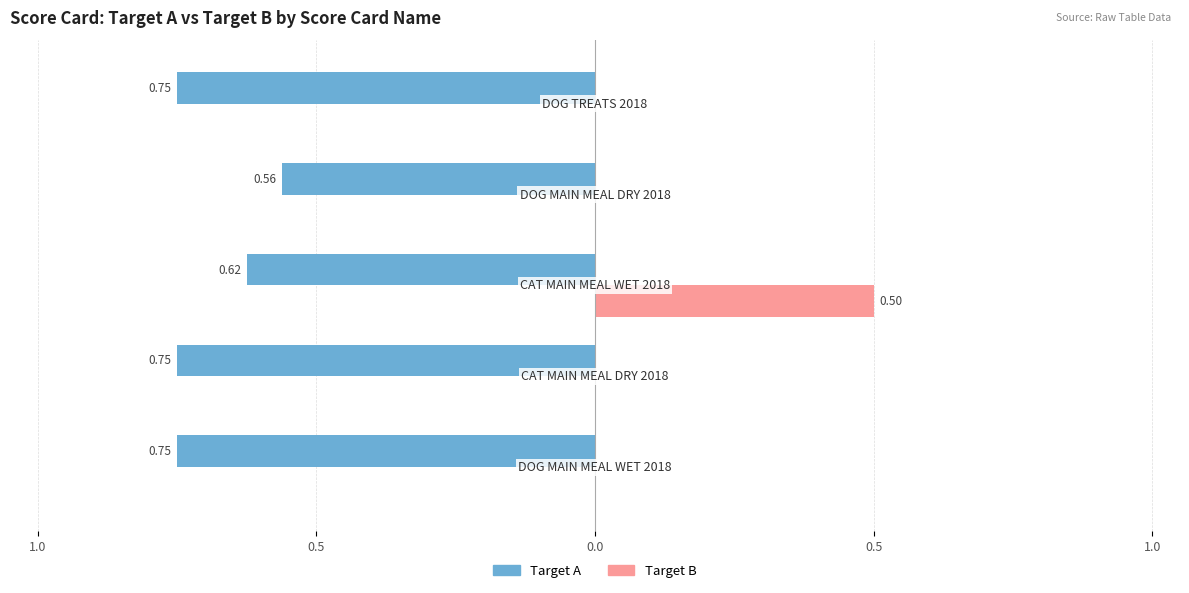

What are all the series names shown in the legend?

Target A, Target B